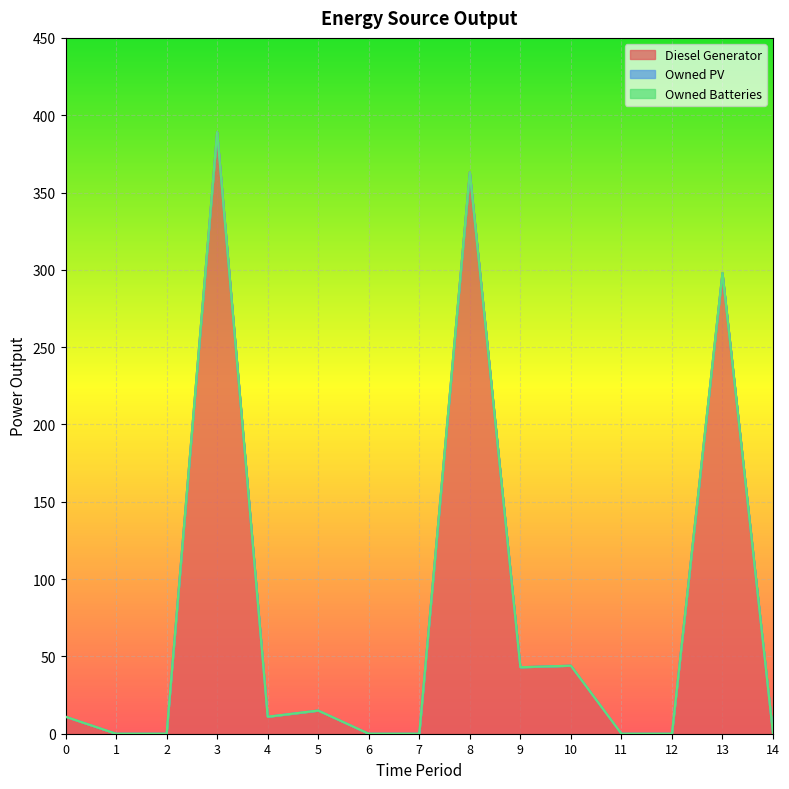

How many lines are shown in the chart?

3